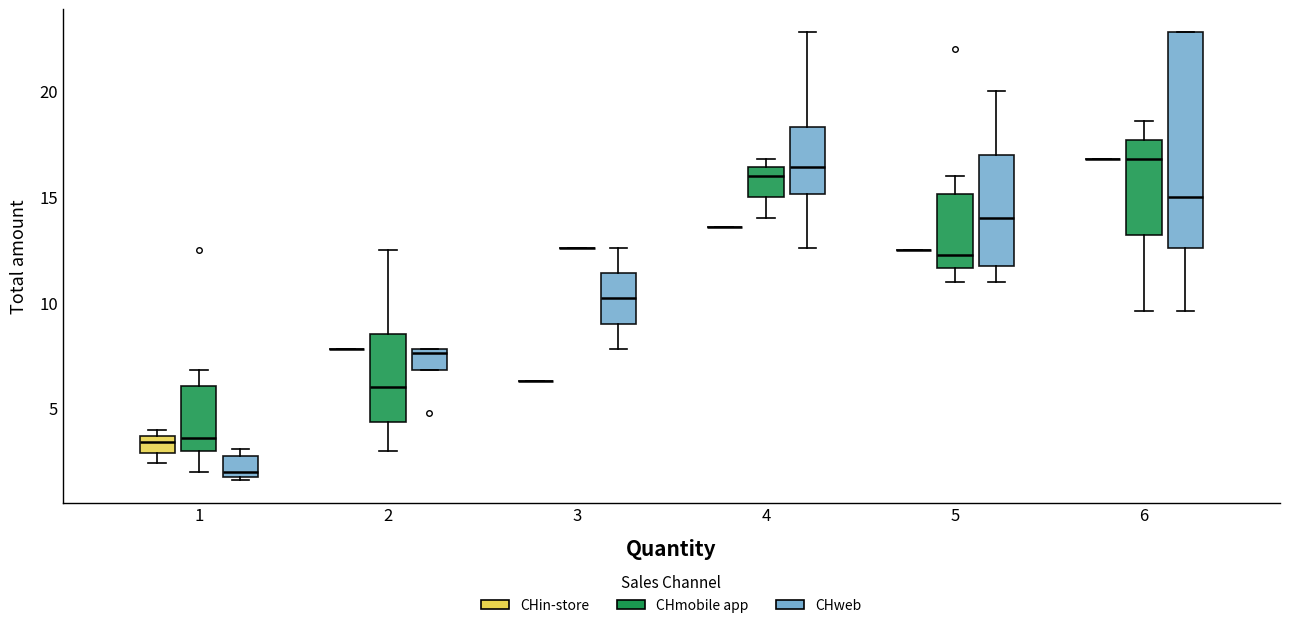

Reading left to right, transcribe this box plot: for each box, give where its median line is, the range the box spans, and where its two whiskers end, as read against the y-axis. The values are not printed on the chart, so give them approximately, as read against the axis.

1 (CHin-store): median 3.5 (inside the box), box 3.0 to 3.5, whiskers 2.5 to 4.0
1 (CHmobile app): median 3.5, box 3.0 to 6.0, whiskers 2.0 to 7.0
1 (CHweb): median 2.0 (just above the box's lower edge), box 2.0 to 3.0, whiskers 1.5 to 3.0 (just above the box's upper edge)
2 (CHin-store): box collapsed to a line at 8.0, whiskers 8.0 to 8.0
2 (CHmobile app): median 6.0, box 4.5 to 8.5, whiskers 3.0 to 12.5
2 (CHweb): median 7.5, box 7.0 to 8.0, whiskers 7.0 to 8.0
3 (CHin-store): box collapsed to a line at 6.5, whiskers 6.5 to 6.5
3 (CHmobile app): box collapsed to a line at 12.5, whiskers 12.5 to 12.5
3 (CHweb): median 10.0, box 9.0 to 11.5, whiskers 8.0 to 12.5
4 (CHin-store): box collapsed to a line at 13.5, whiskers 13.5 to 13.5
4 (CHmobile app): median 16.0, box 15.0 to 16.5, whiskers 14.0 to 17.0
4 (CHweb): median 16.5, box 15.0 to 18.5, whiskers 12.5 to 23.0
5 (CHin-store): box collapsed to a line at 12.5, whiskers 12.5 to 12.5
5 (CHmobile app): median 12.5, box 11.5 to 15.0, whiskers 11.0 to 16.0
5 (CHweb): median 14.0, box 12.0 to 17.0, whiskers 11.0 to 20.0
6 (CHin-store): box collapsed to a line at 17.0, whiskers 17.0 to 17.0
6 (CHmobile app): median 17.0, box 13.0 to 17.5, whiskers 9.5 to 18.5
6 (CHweb): median 15.0, box 12.5 to 23.0, whiskers 9.5 to 23.0